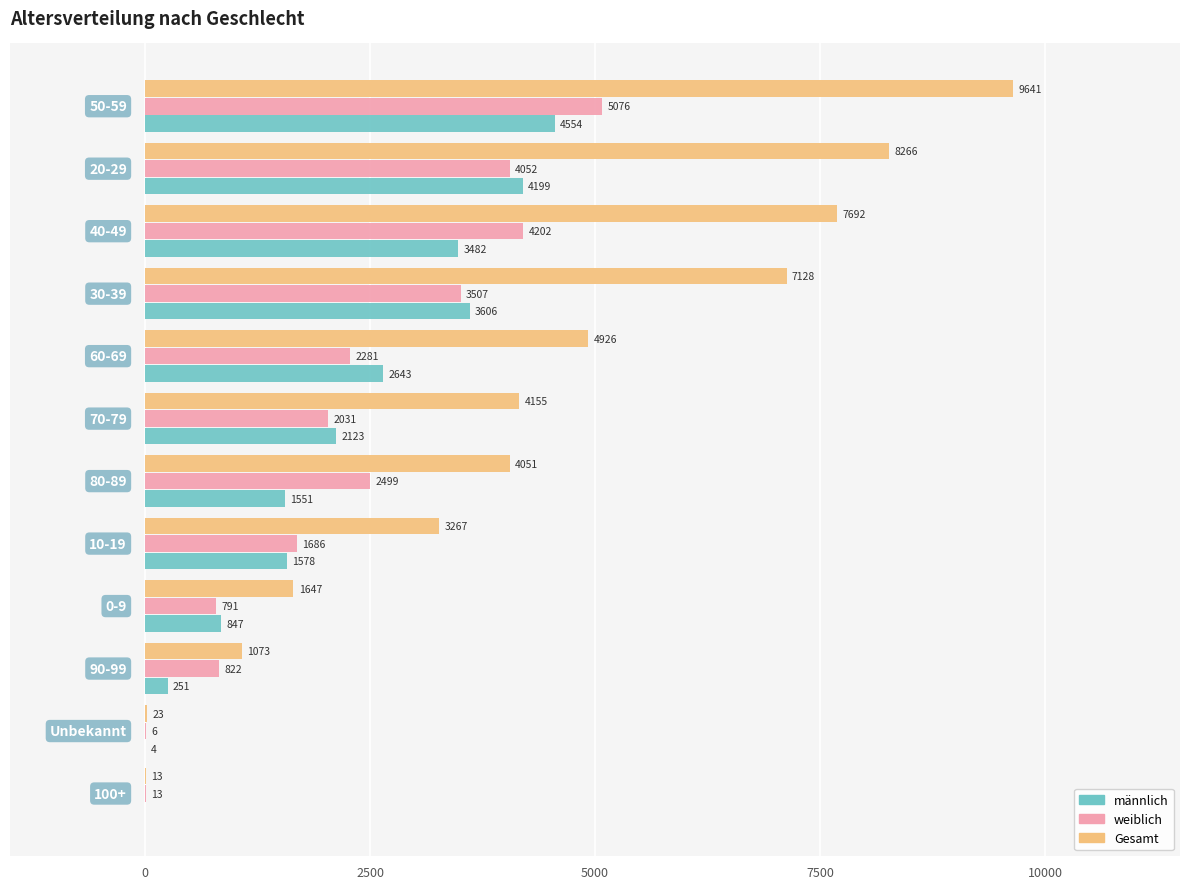

What is the maximum value shown in the chart?

9641